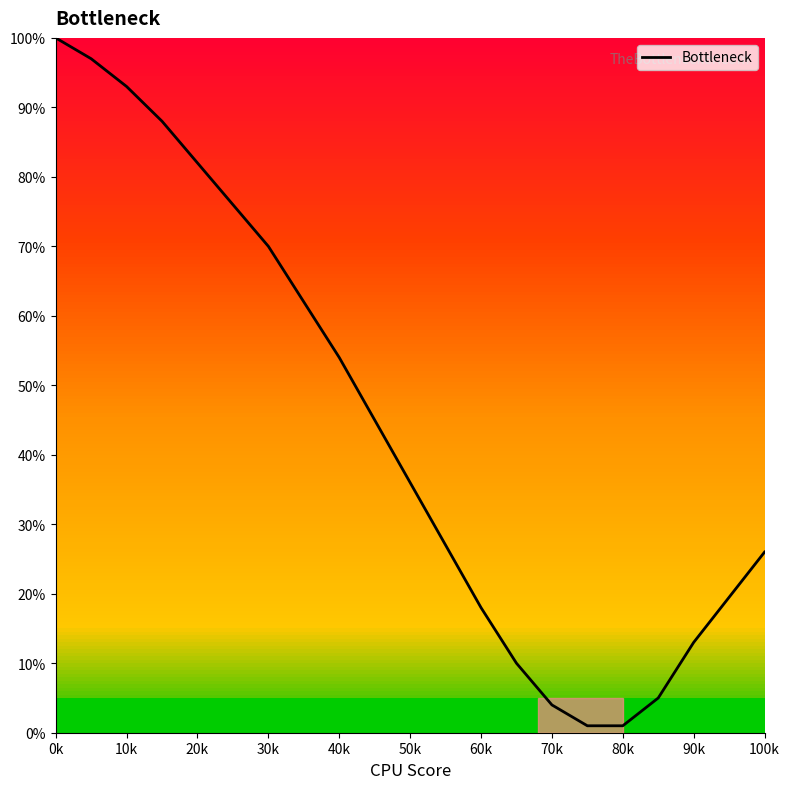

What is the greatest value displayed?

100